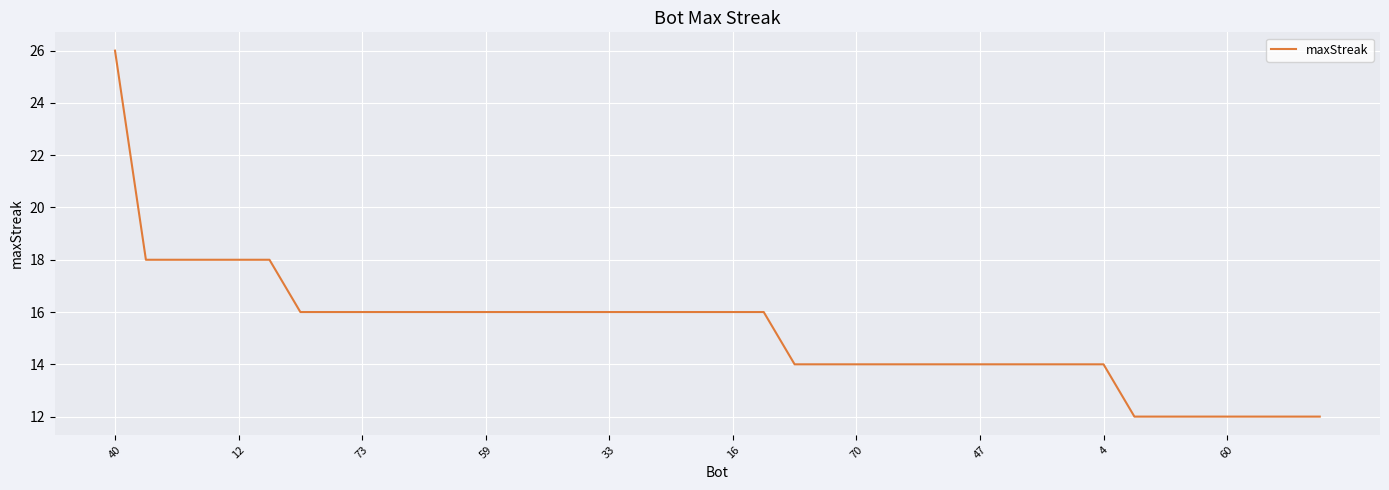

What is the difference between the maximum and minimum values?

14